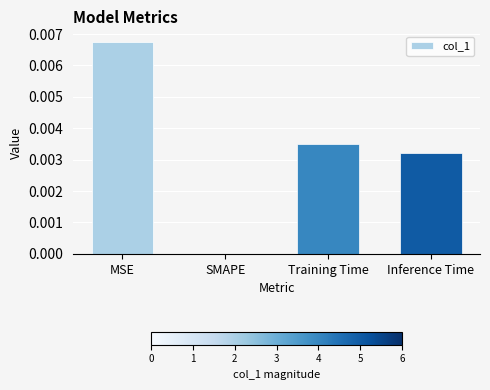

The chart shows a value of 0.0 at SMAPE. True or false?

True